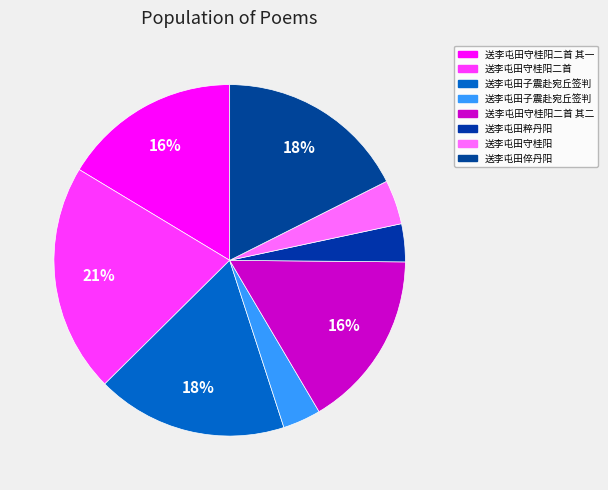

How many slices are in this pie chart?

8